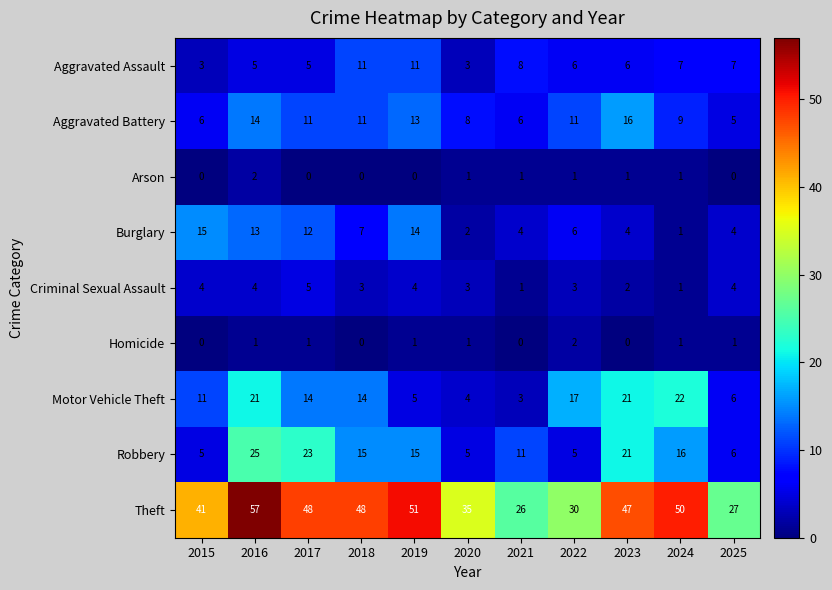

Read the Motor Vehicle Theft value at 2016, to the nearest 10.

20